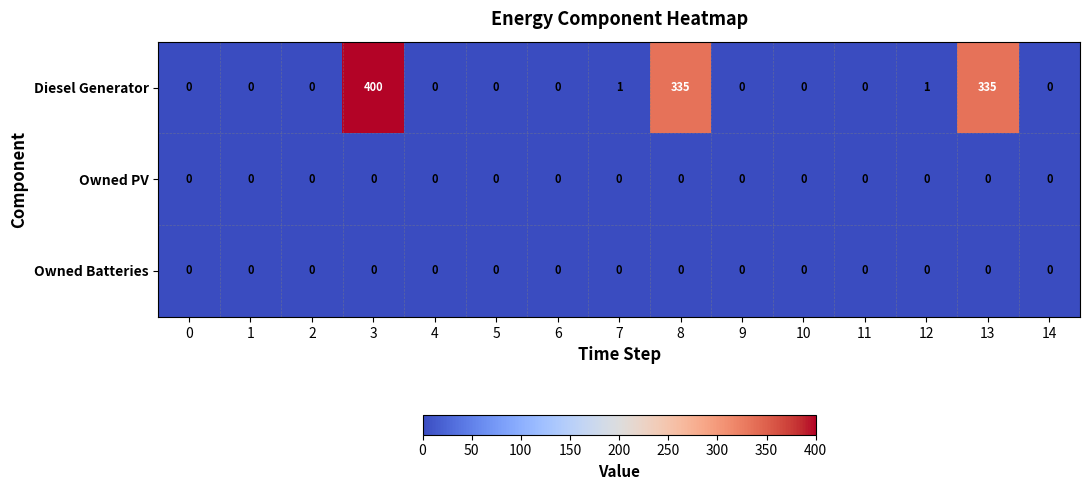

Between 8 and 12, which series saw the biggest shift?

Diesel Generator